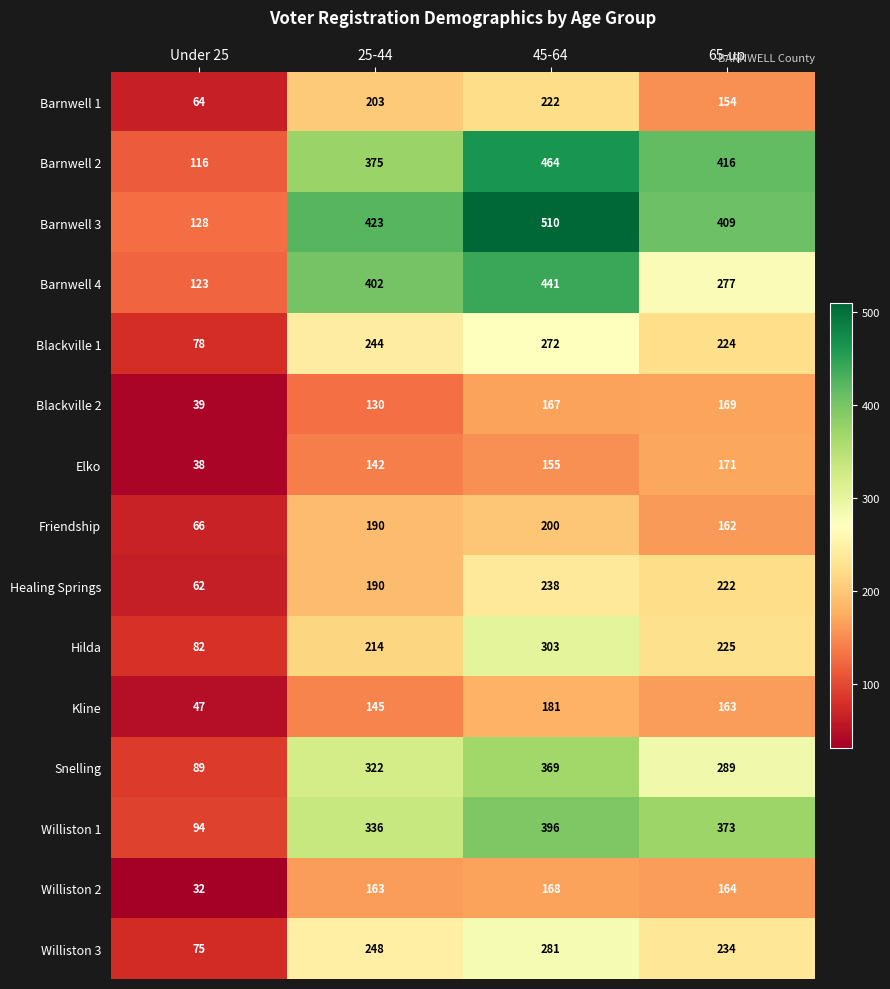

What is the maximum value shown in the chart?

510